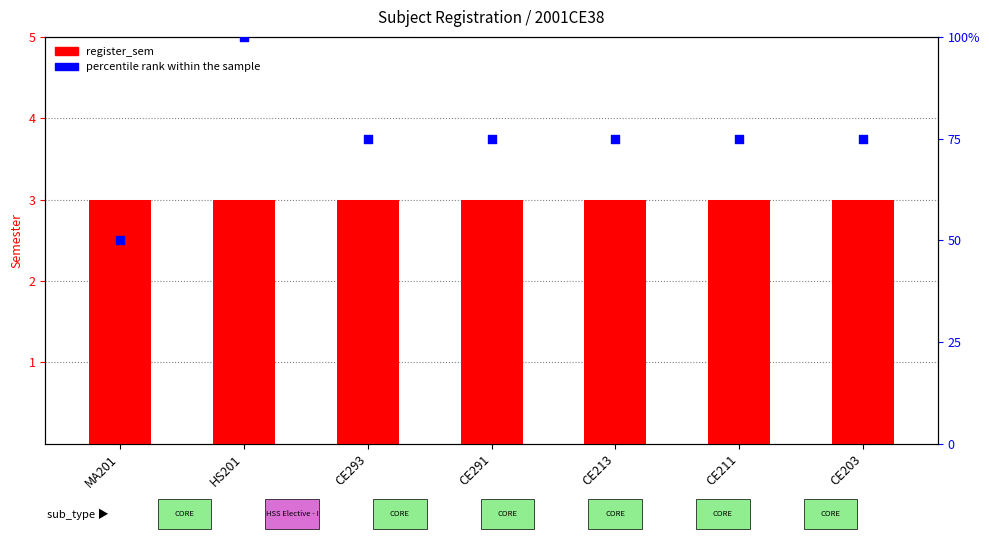

At how many categories does at least one series exceed 64?

6